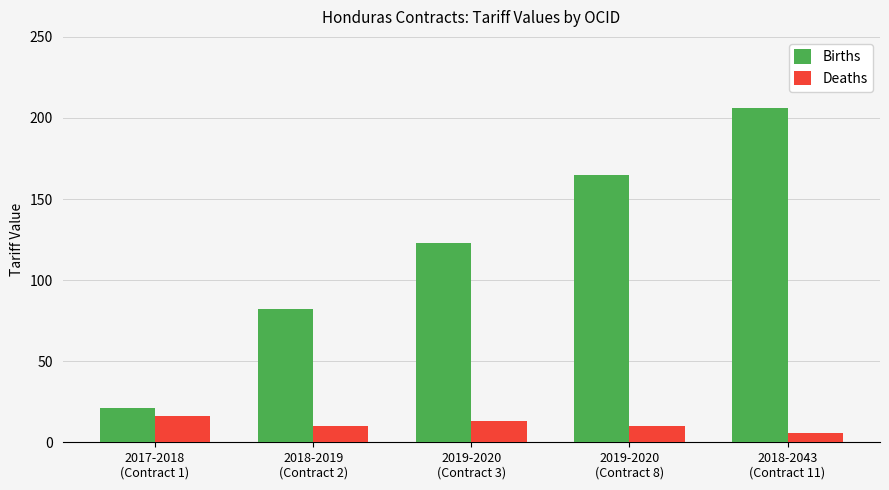

At 2018-2043
(Contract 11), list the series in order from smallest to largest.

Deaths, Births